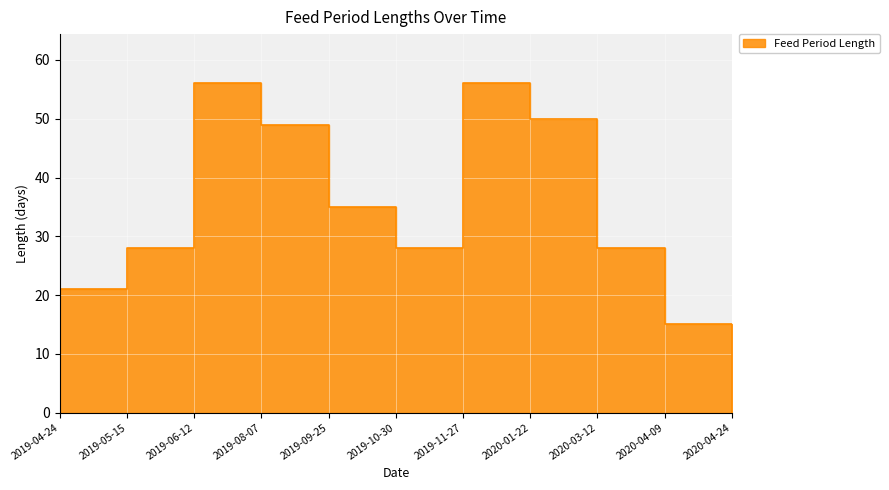

How many points are higher than both their immediate neighbors (excluding endpoints)?

2